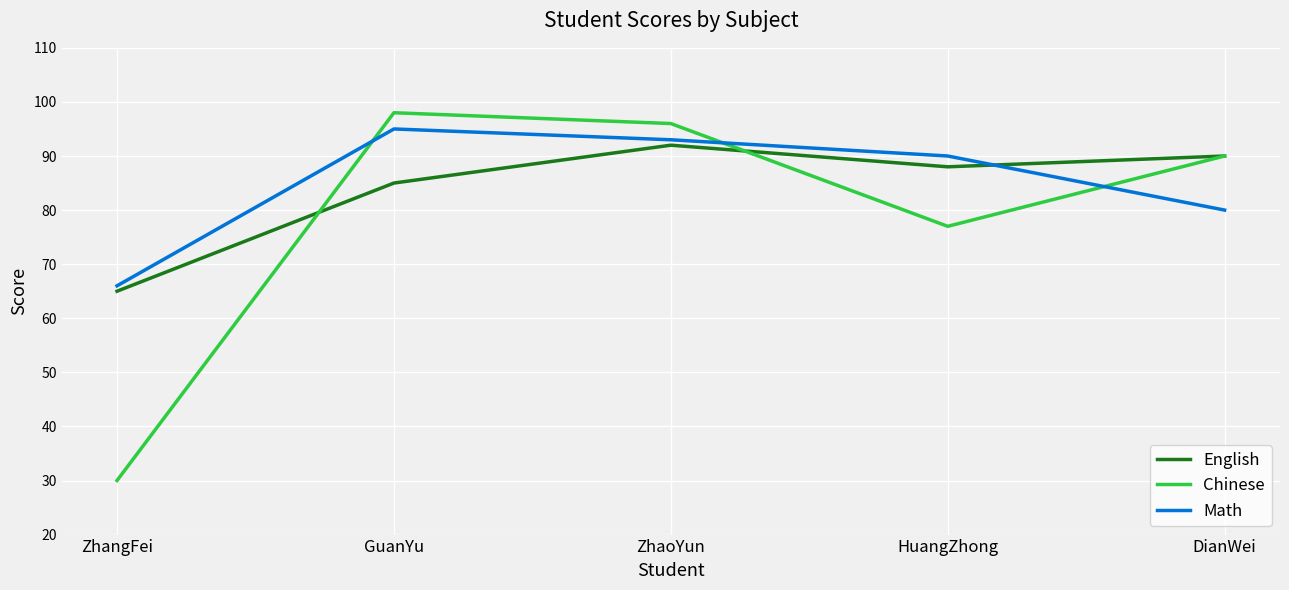

What is the sum of the English values at ZhangFei and ZhaoYun?

157